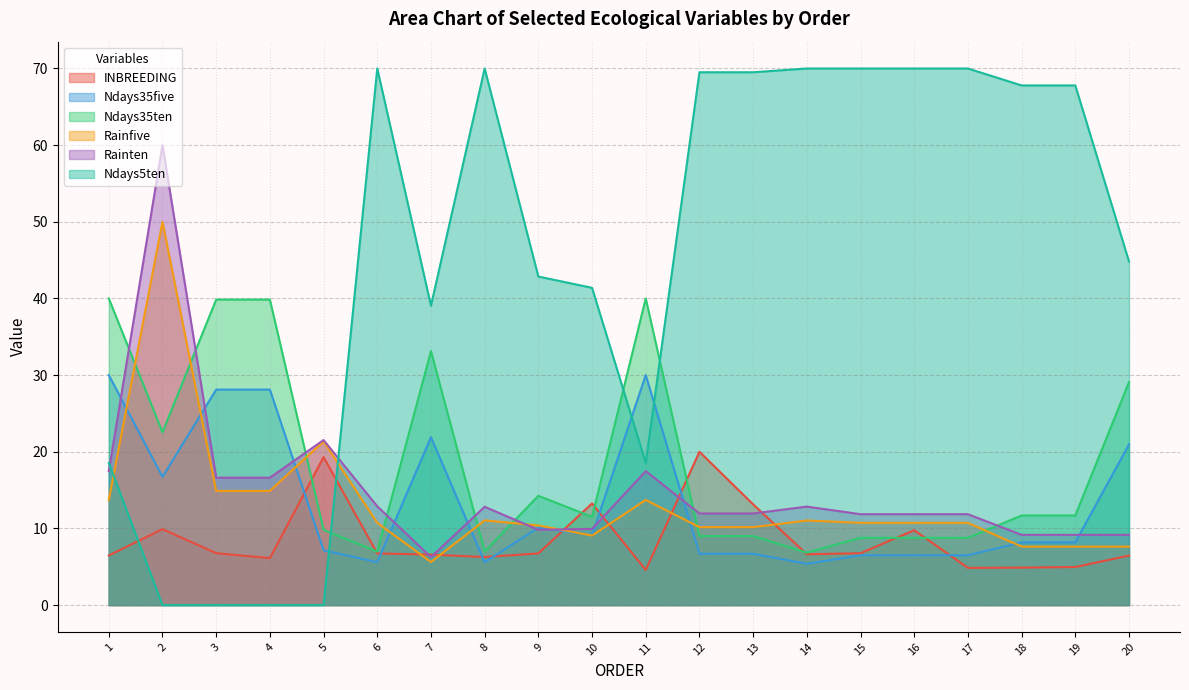

The value of Rainten at 19 is 9.2. True or false?

True